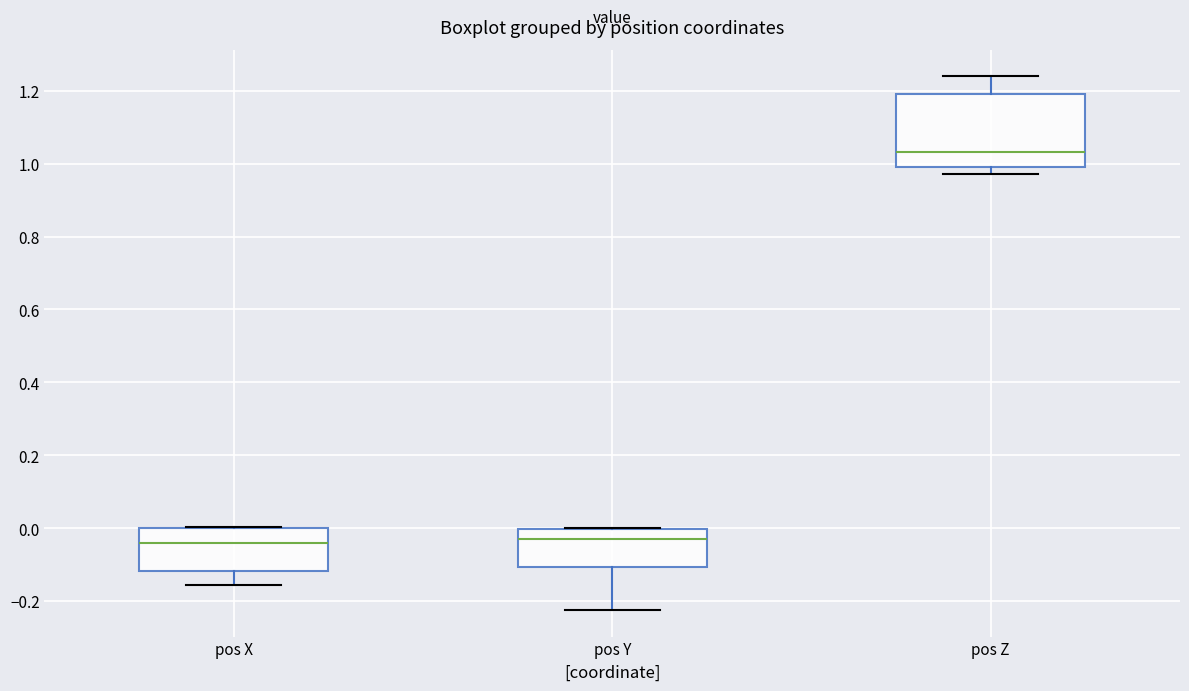

Where does the median line of the box for pos Z sit on the y-axis? The values are not printed on the chart, so give them approximately, as read against the axis.

1.04